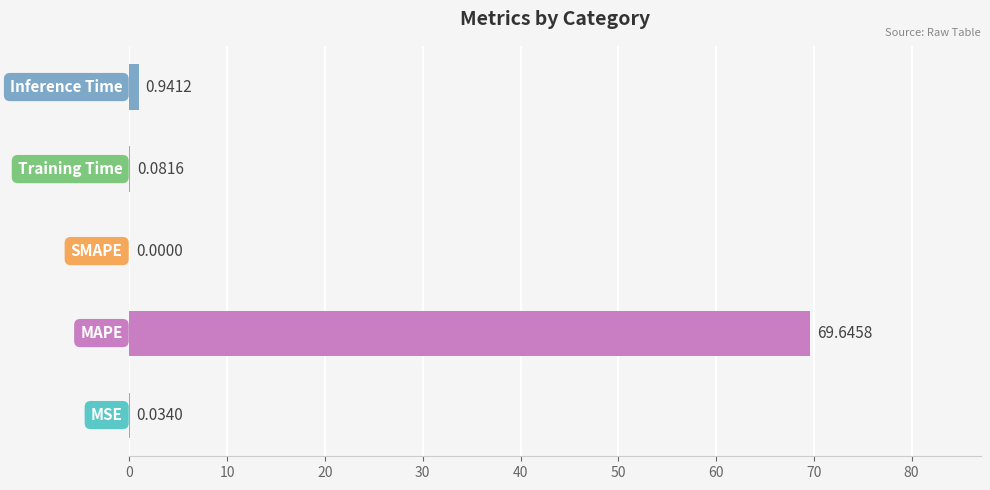

What is the sum of all values?

70.7